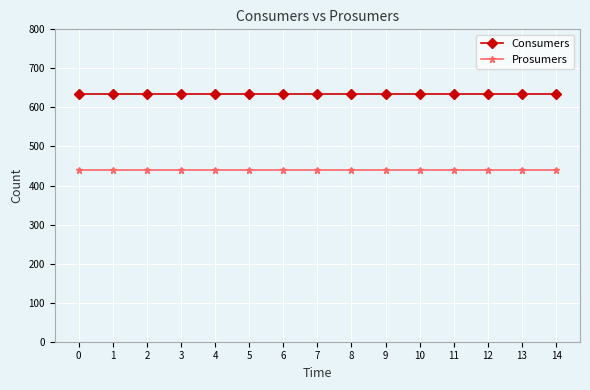

True or false: Consumers and Prosumers cross at least once.

False